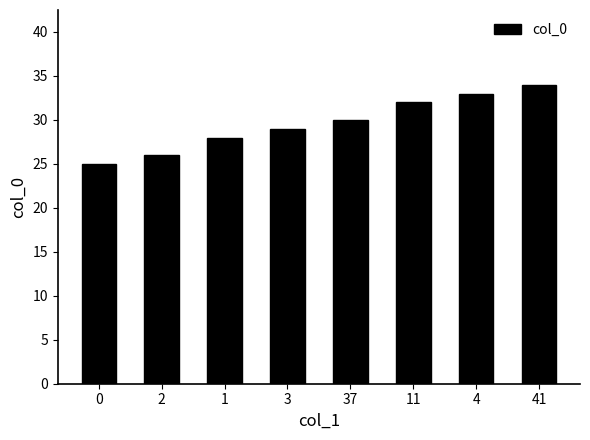

What is the smallest value displayed?

25